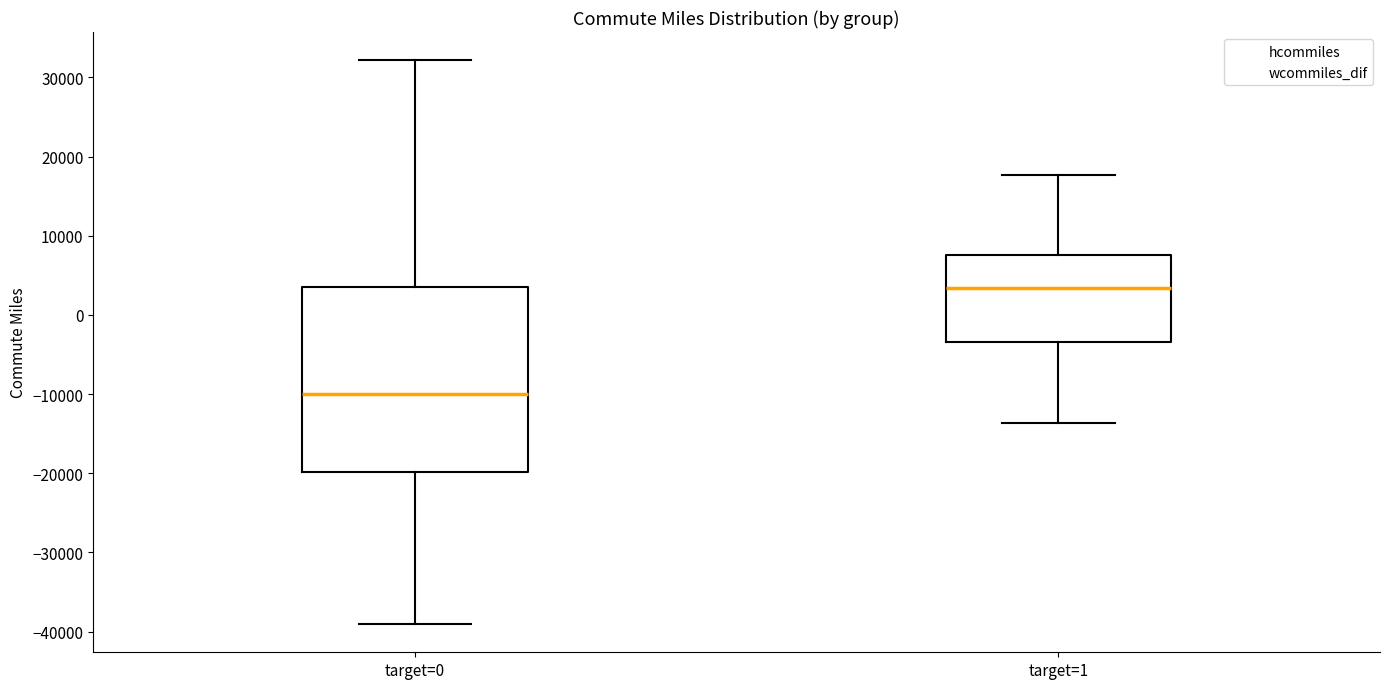

Reading left to right, read every box against the y-axis: the position of its median line, the range the box covers, and the ends of its whiskers. The values are not printed on the chart, so give them approximately, as read against the axis.

target=0: median -10000, box -20000 to 4000, whiskers -39000 to 32000
target=1: median 3000, box -3000 to 8000, whiskers -14000 to 18000